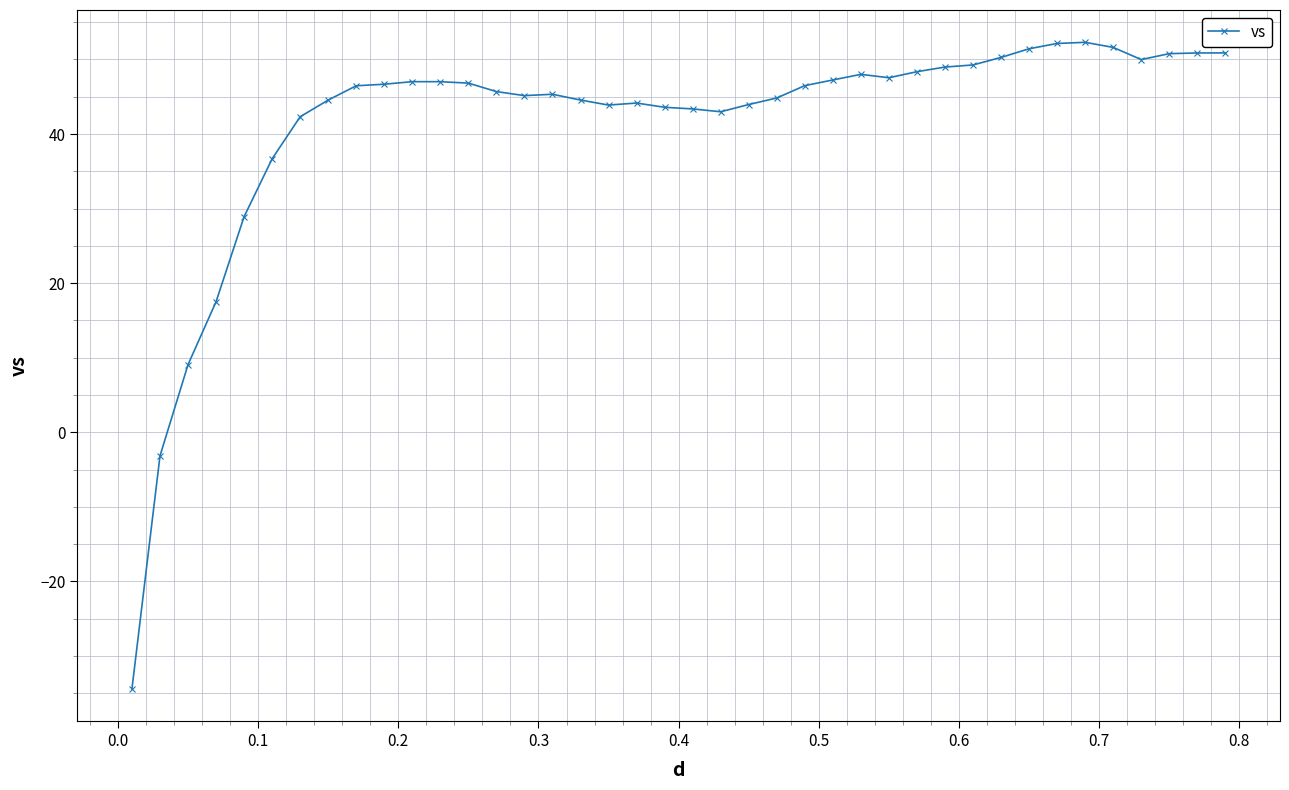

How many positive values are there?

38